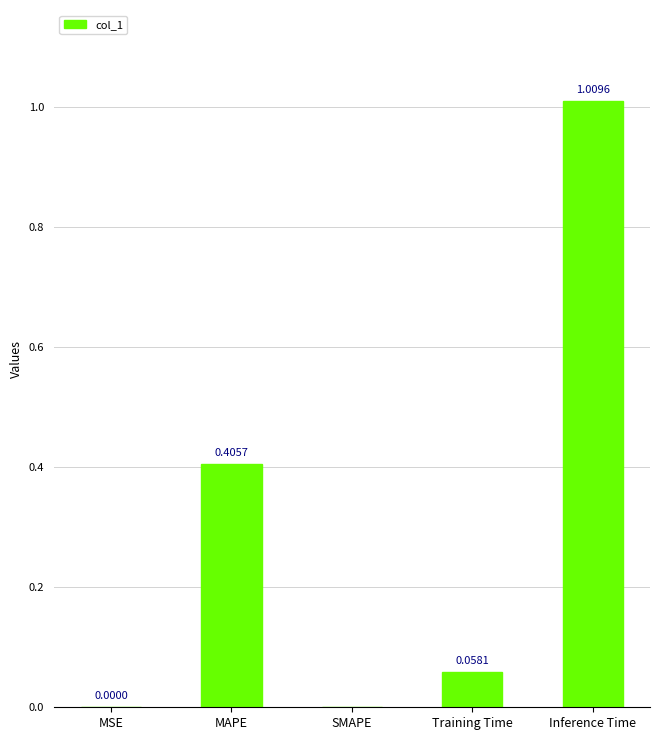

Which category has the highest value across all series?

Inference Time